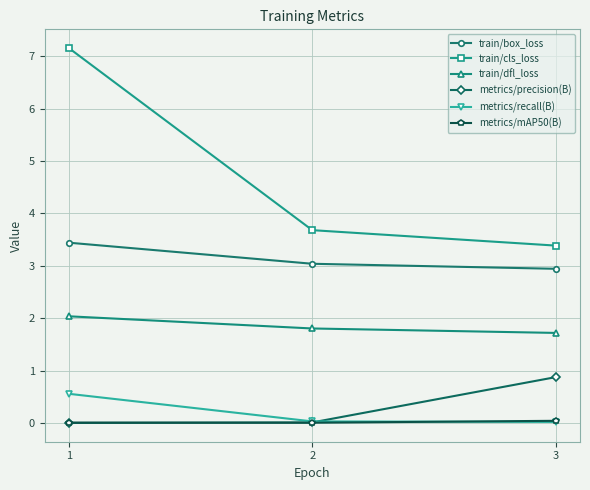

The train/box_loss series shows 4.1 at 3. True or false?

False